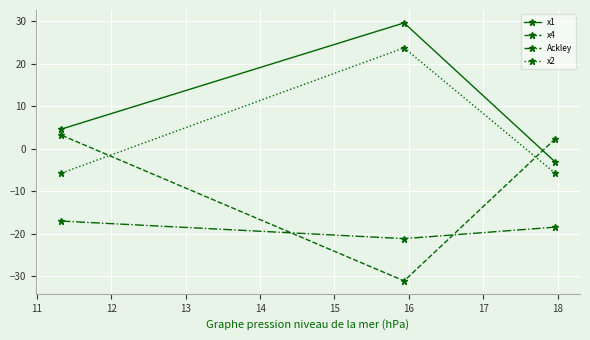

What is the value of the x1 point at the 1st from the left?

4.6